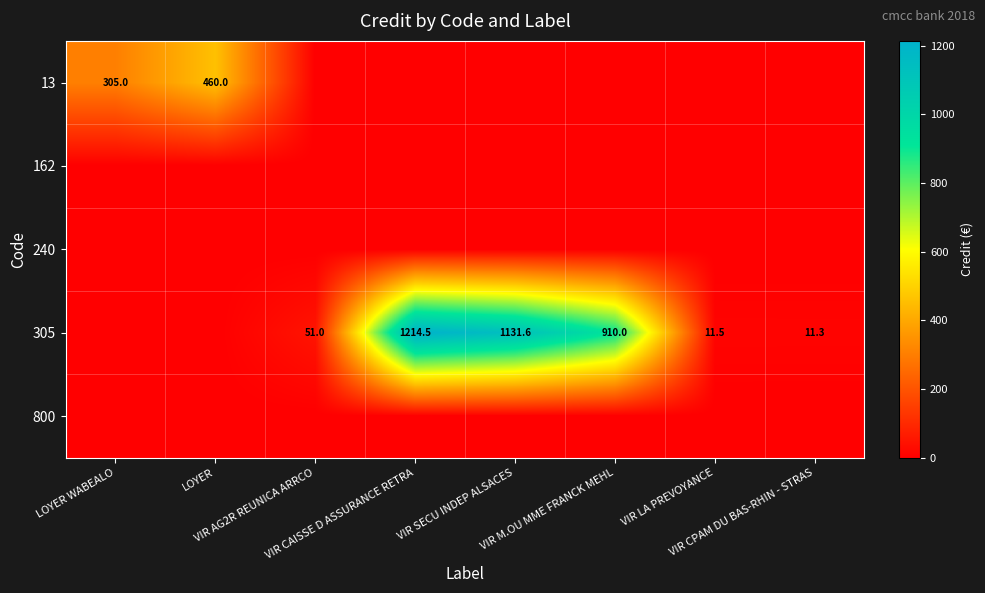

Which series has the widest spread of values?

305